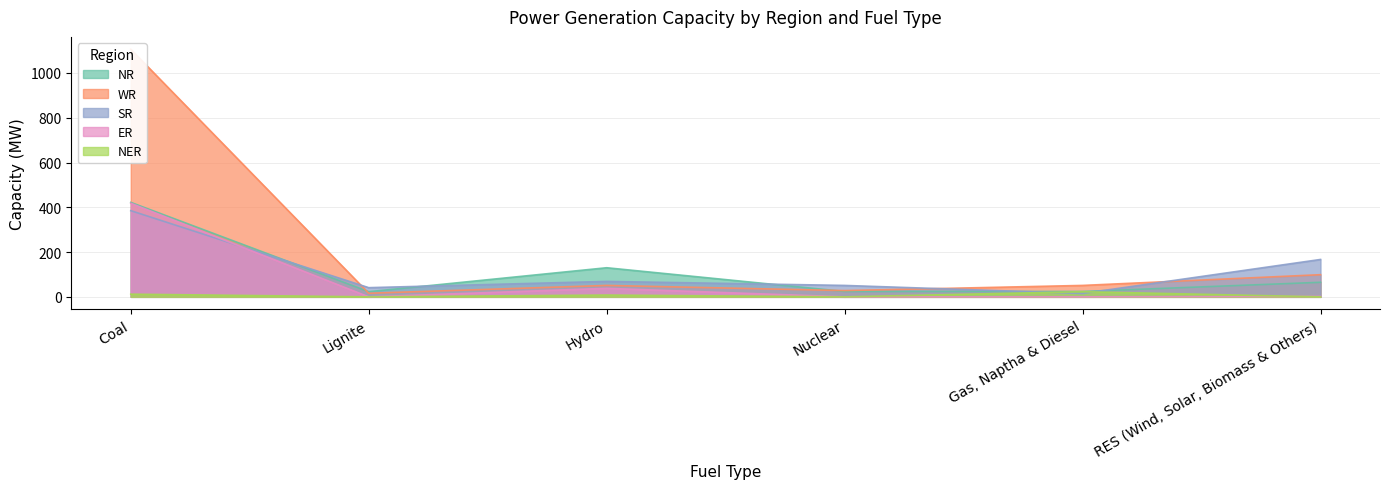

Which series has the largest total across all categories?

WR